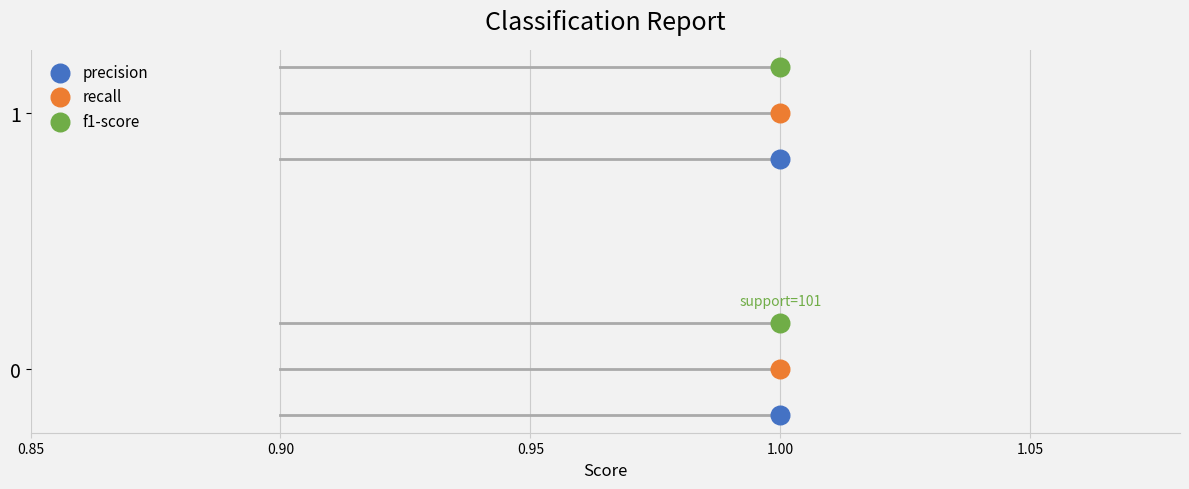

Across all data points, what is the range of Y values (max minus min)?

1.4